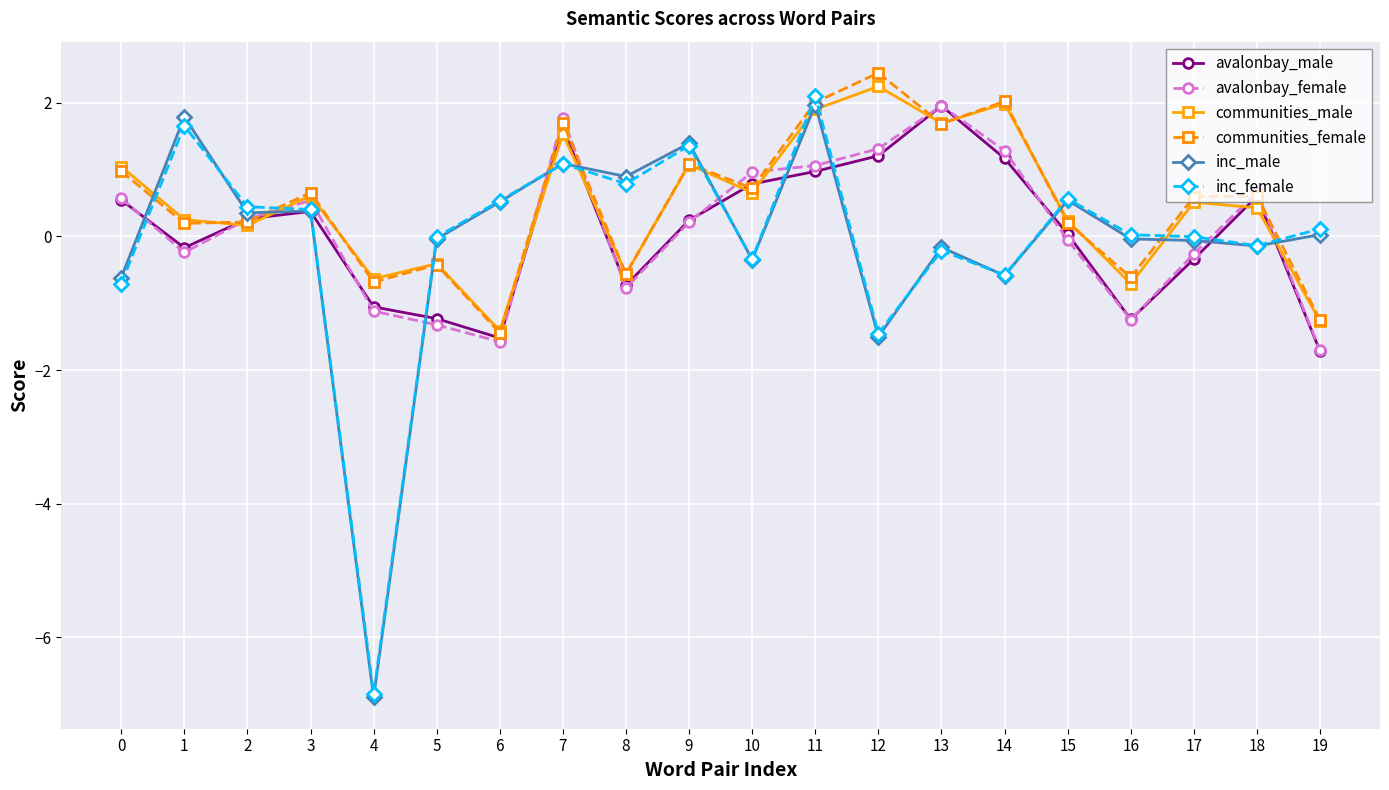

How many categories are shown in the chart?

20